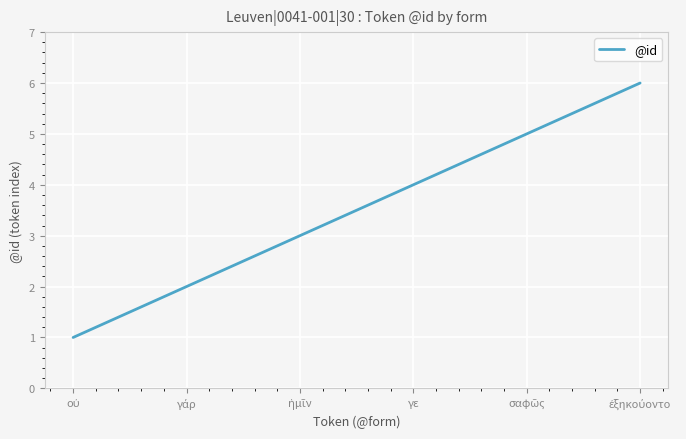

How many series are shown in this chart?

1